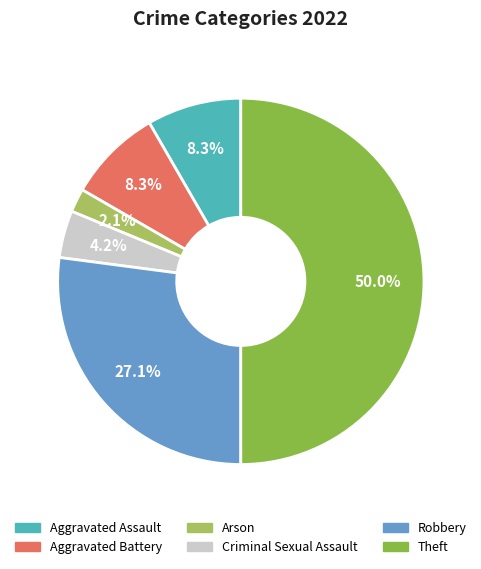

Does Robbery represent more than half of the total?

No